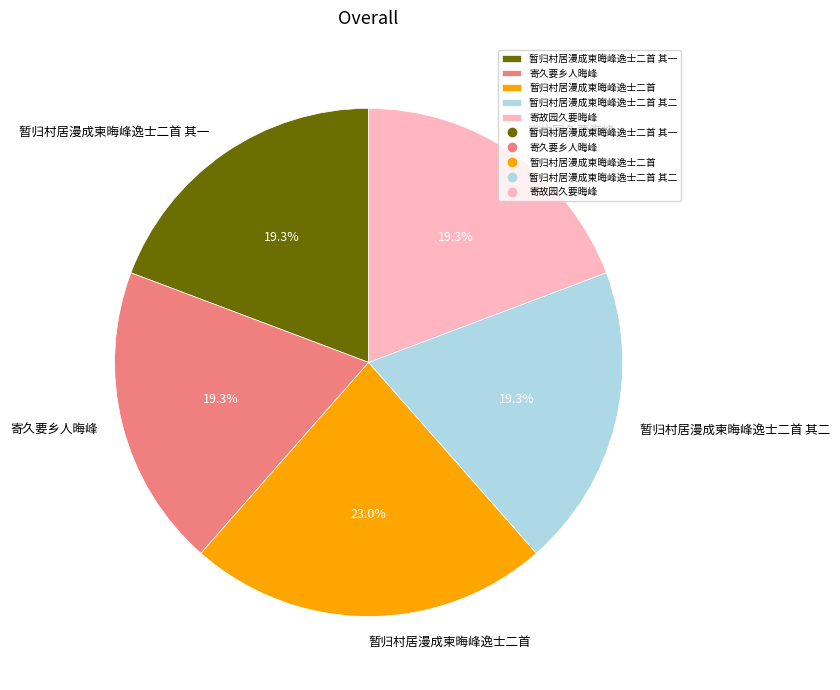

Which slice is the largest?

暂归村居漫成柬晦峰逸士二首